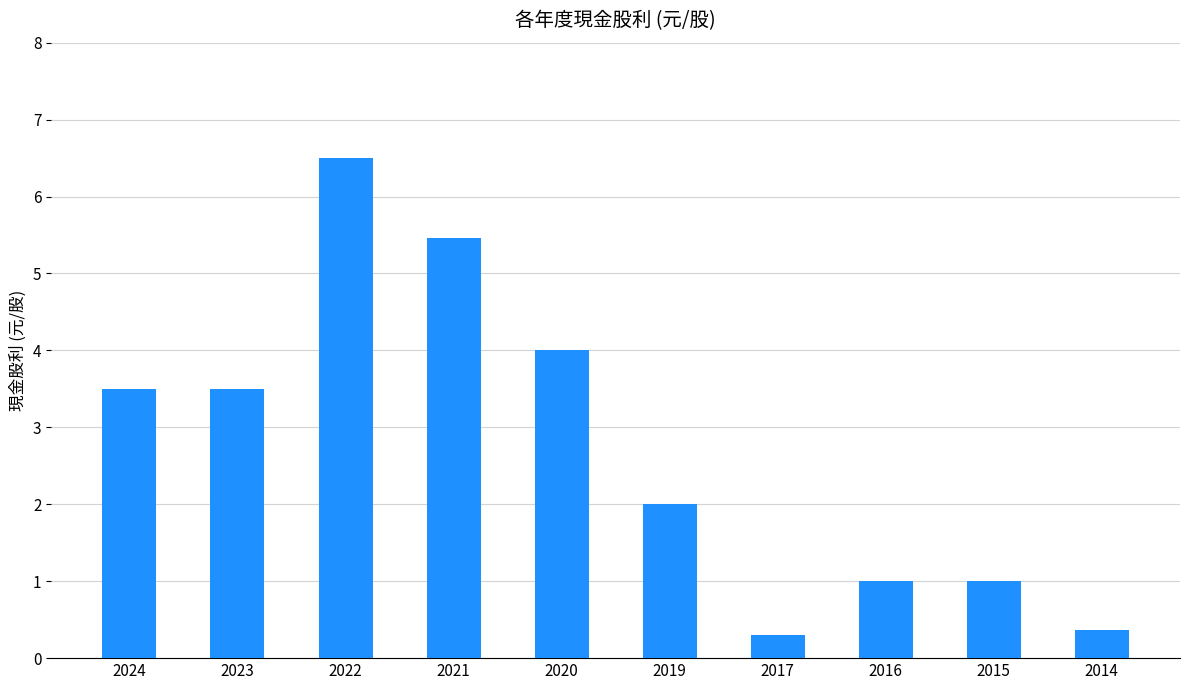

What is the difference between the values at 2020 and 2015?

3.0